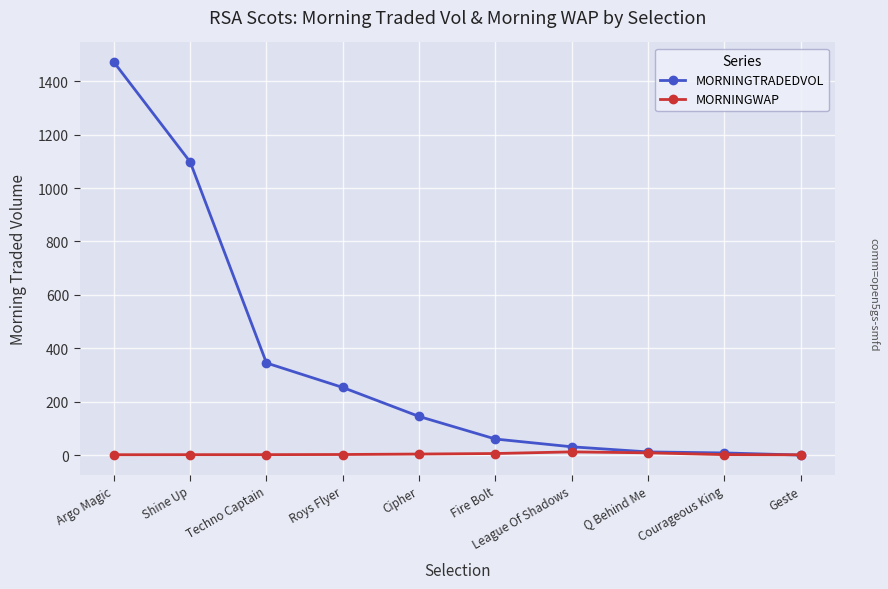

What is the sum of all MORNINGWAP values?

39.0